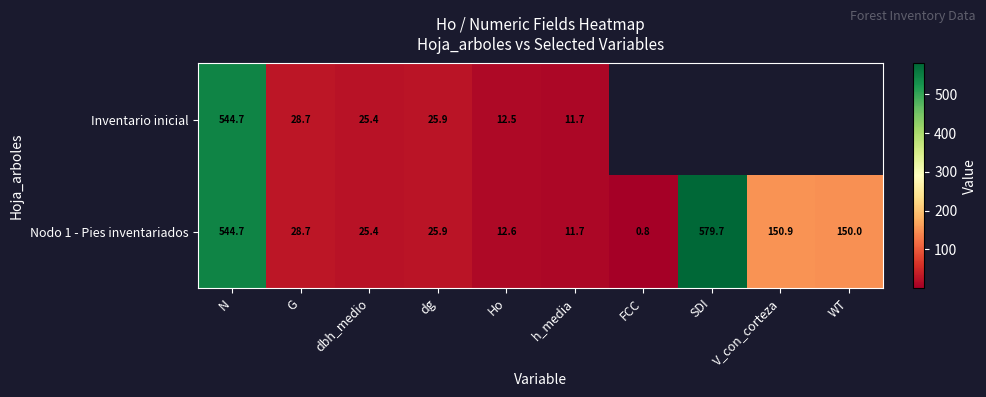

What is the difference between the highest and lowest values at Ho?

0.1